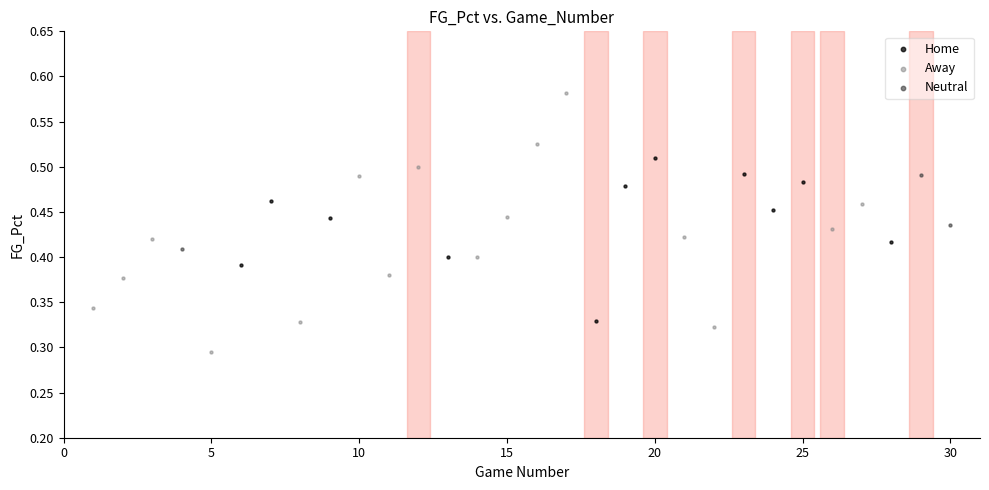

Which series reaches the maximum Y coordinate?

Away